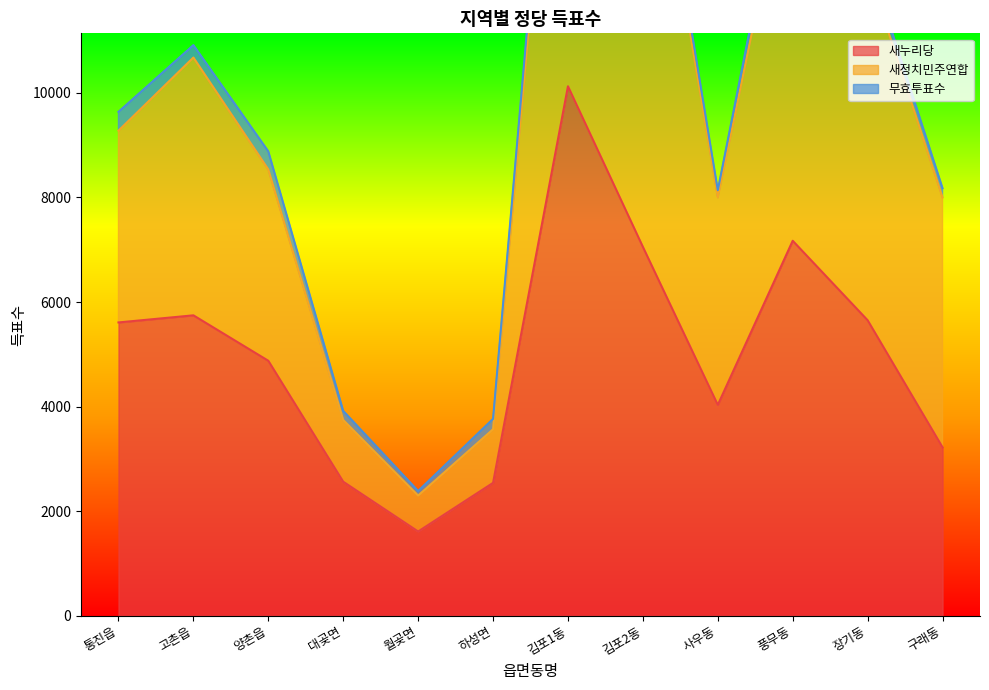

What is the minimum value shown in the chart?

1611